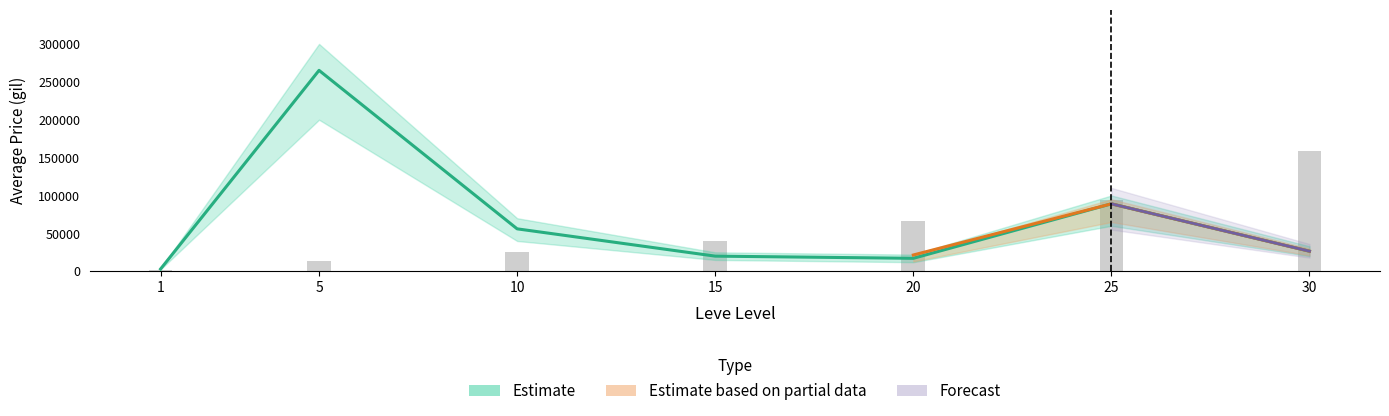

The currentAveragePrice series shows 88999.0 at 25. True or false?

True